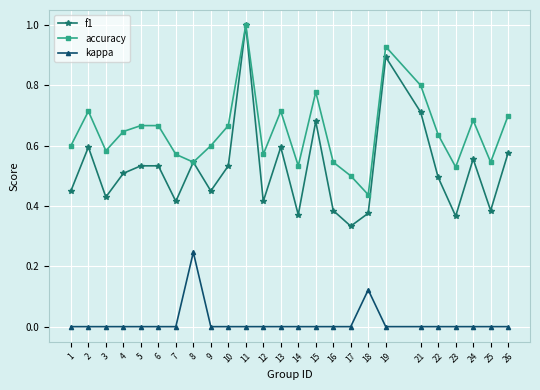

Where is the first local maximum for accuracy?

2